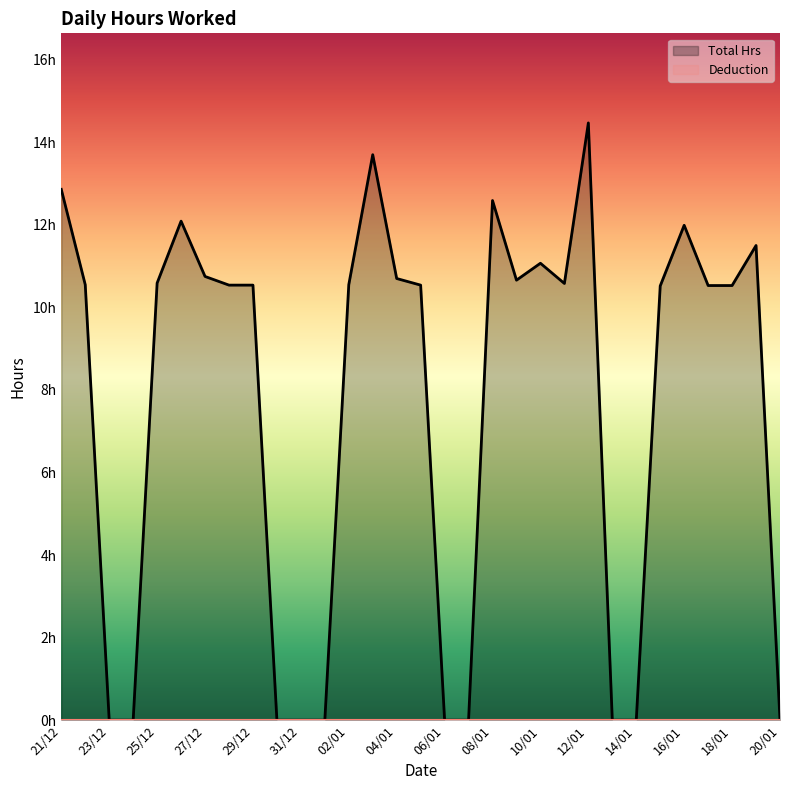

List the labels in order of value, smallest first.

23/12, 24/12, 30/12, 31/12, 01/01, 06/01, 07/01, 13/01, 14/01, 20/01, 15/01, 17/01, 18/01, 28/12, 29/12, 05/01, 22/12, 02/01, 11/01, 25/12, 09/01, 04/01, 27/12, 10/01, 19/01, 16/01, 26/12, 08/01, 21/12, 03/01, 12/01